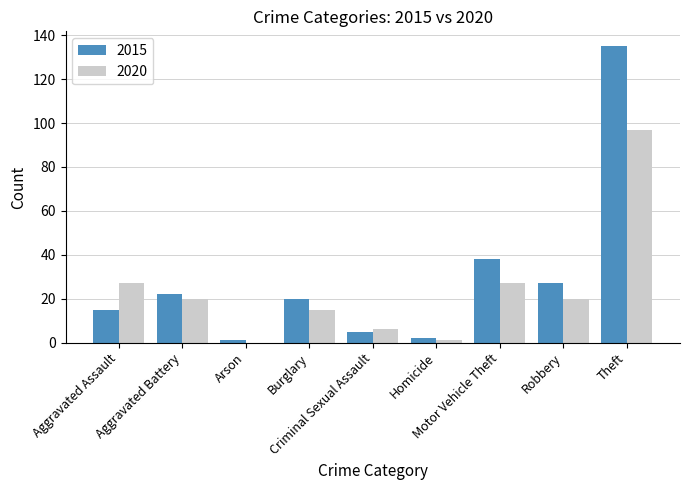

How many data points does each series have?

9